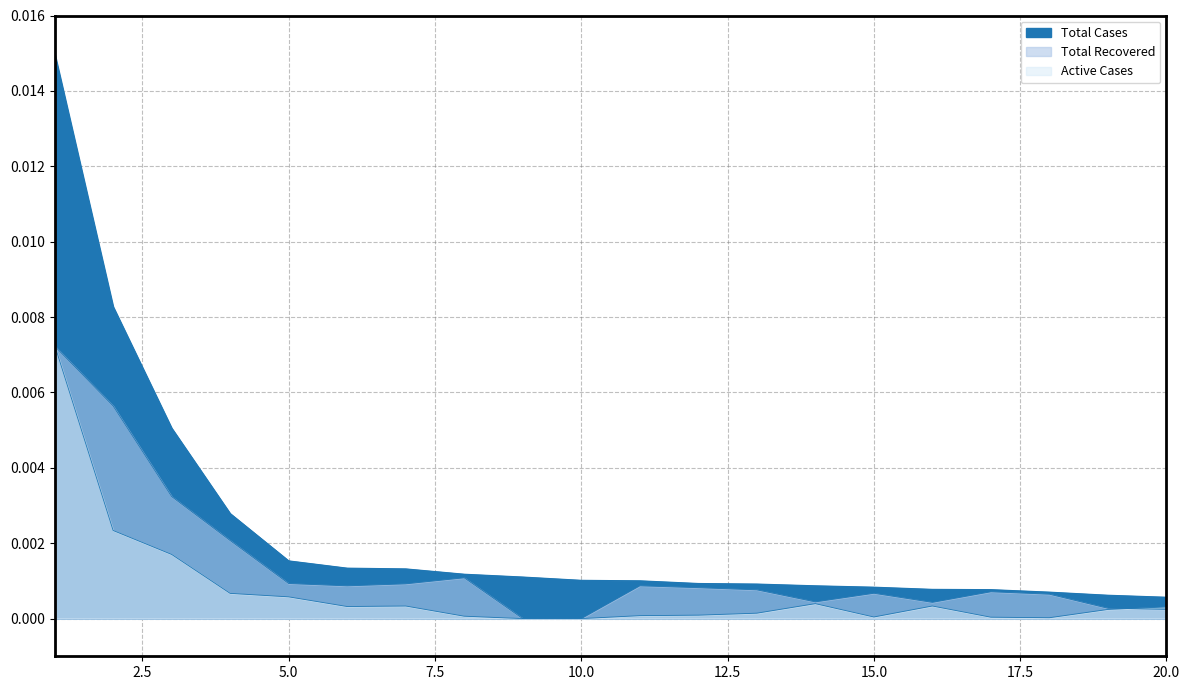

How many interior local valleys does the Active Cases series have?

3